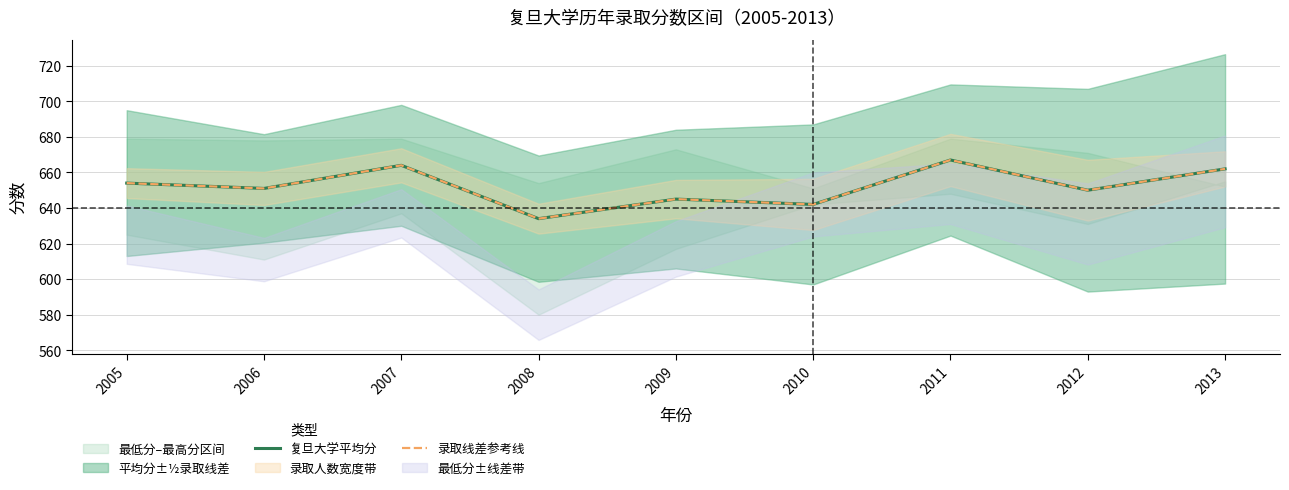

What is the average value of the 复旦大学平均分 series?

652